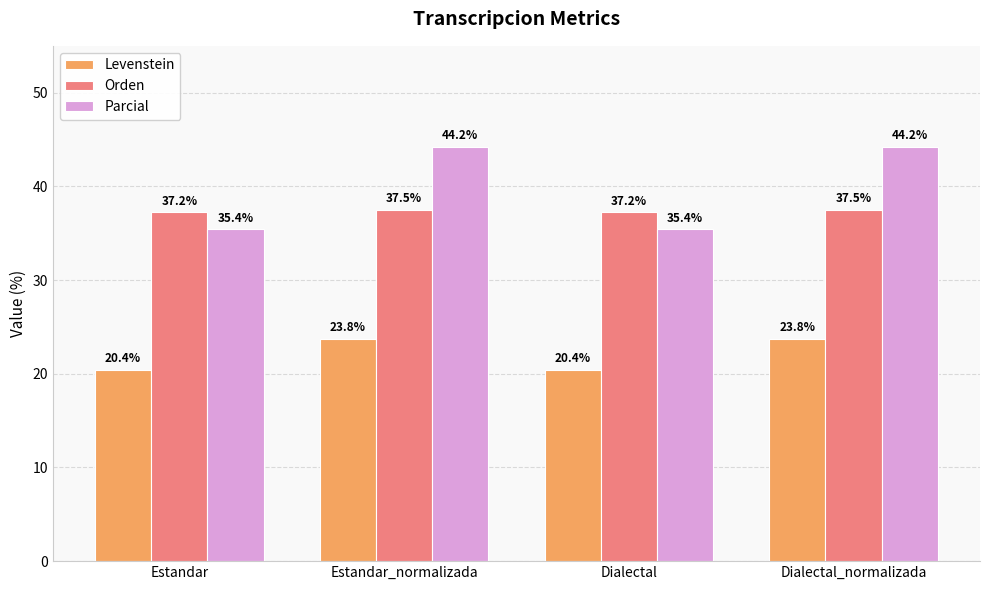

Reading left to right, list all the values displayed in this chart.

Levenstein: 20.4	23.8	20.4	23.8
Orden: 37.2	37.5	37.2	37.5
Parcial: 35.4	44.2	35.4	44.2